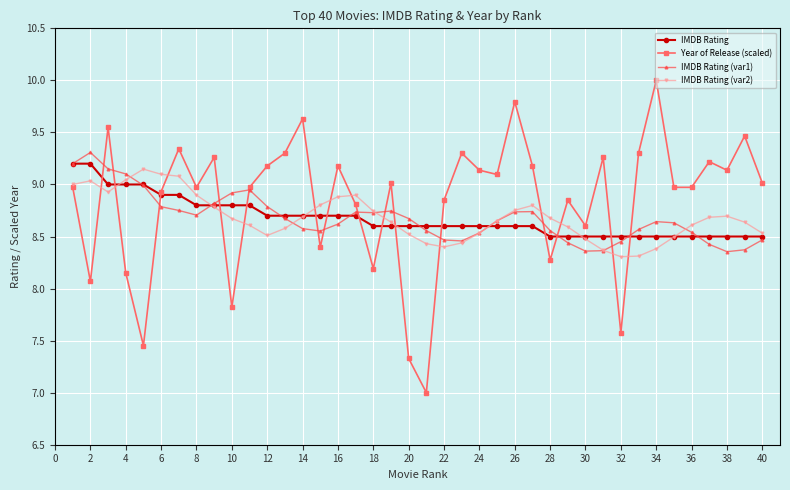

How many lines are shown in the chart?

4